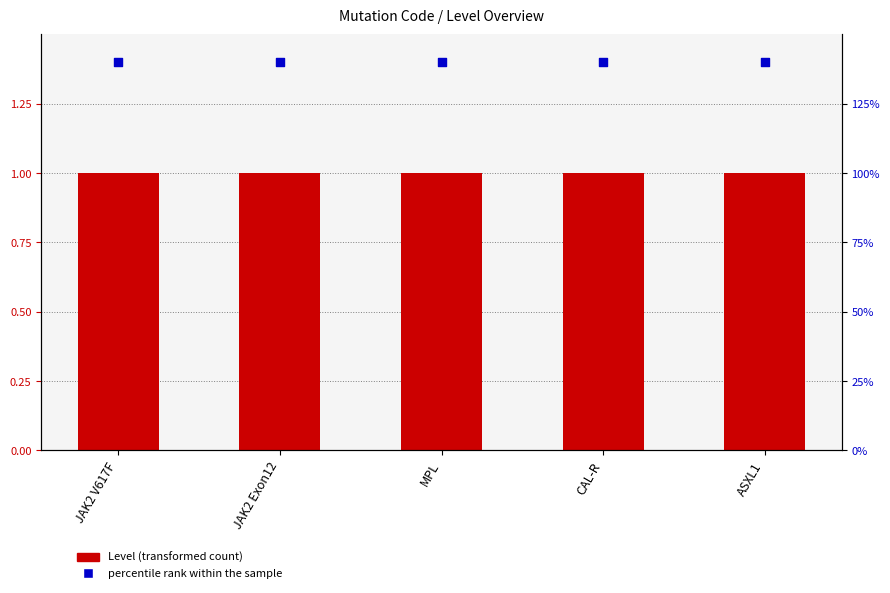

Which series has the widest spread of Y values?

Level